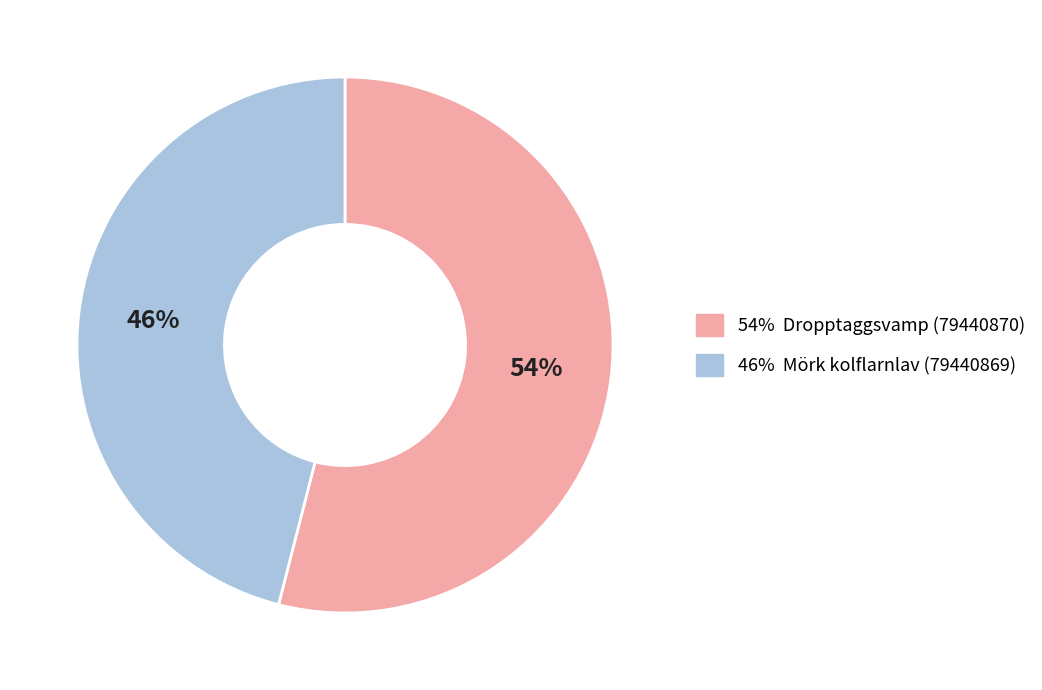

Does any single category account for the majority?

Yes